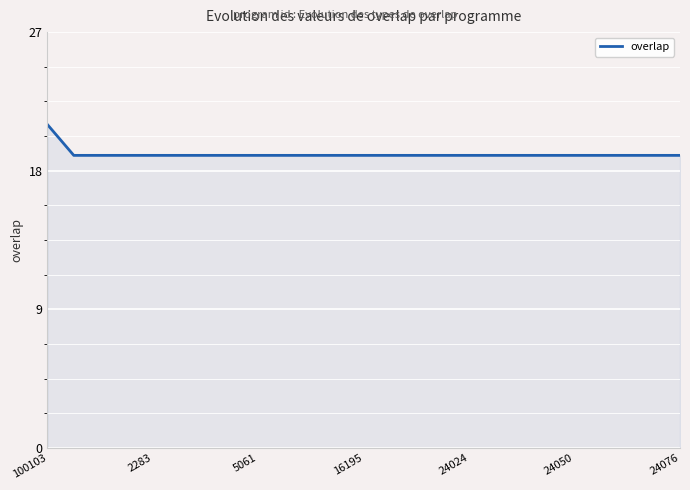

What is the smallest value displayed?

19